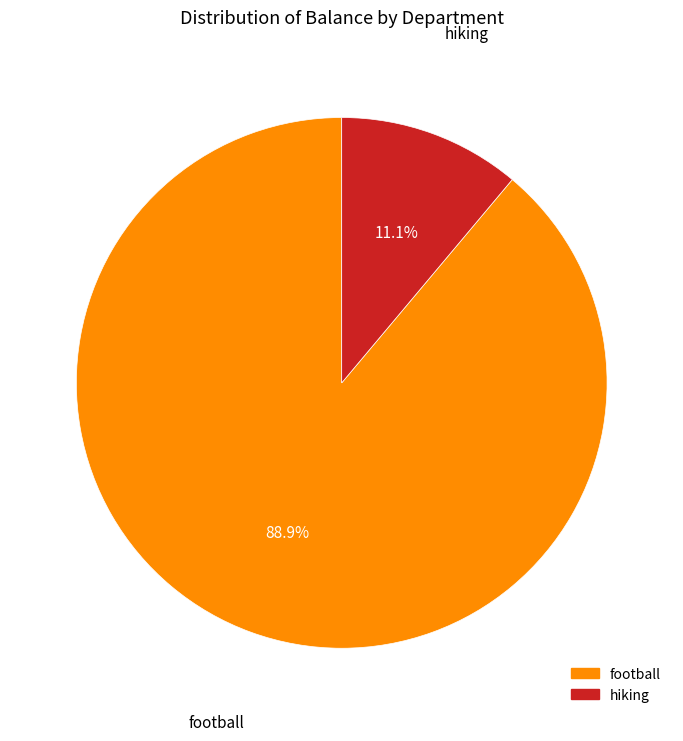

Which category has the smallest portion of the pie?

hiking